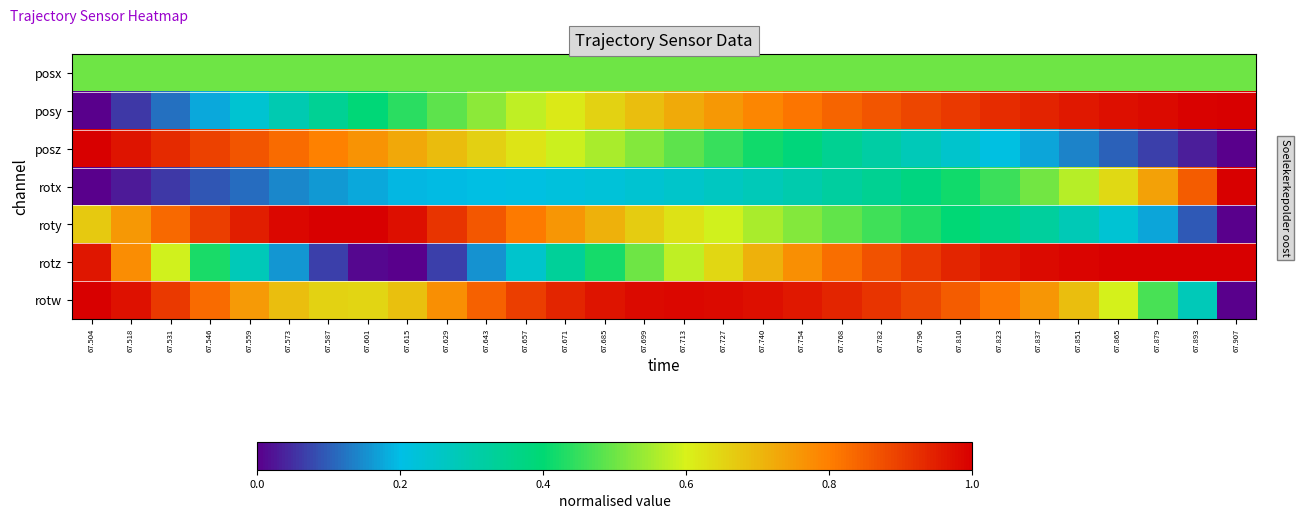

Which label corresponds to the largest value in the chart?

67.907